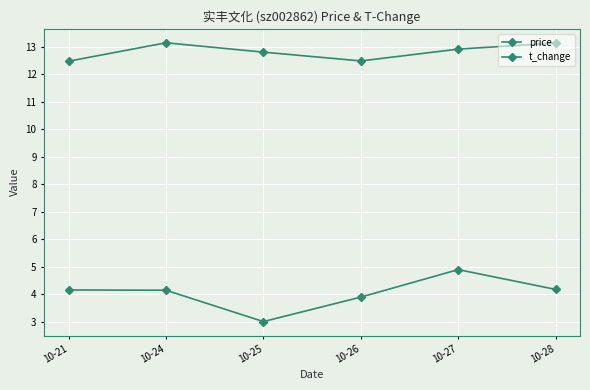

True or false: t_change and price cross at least once.

False